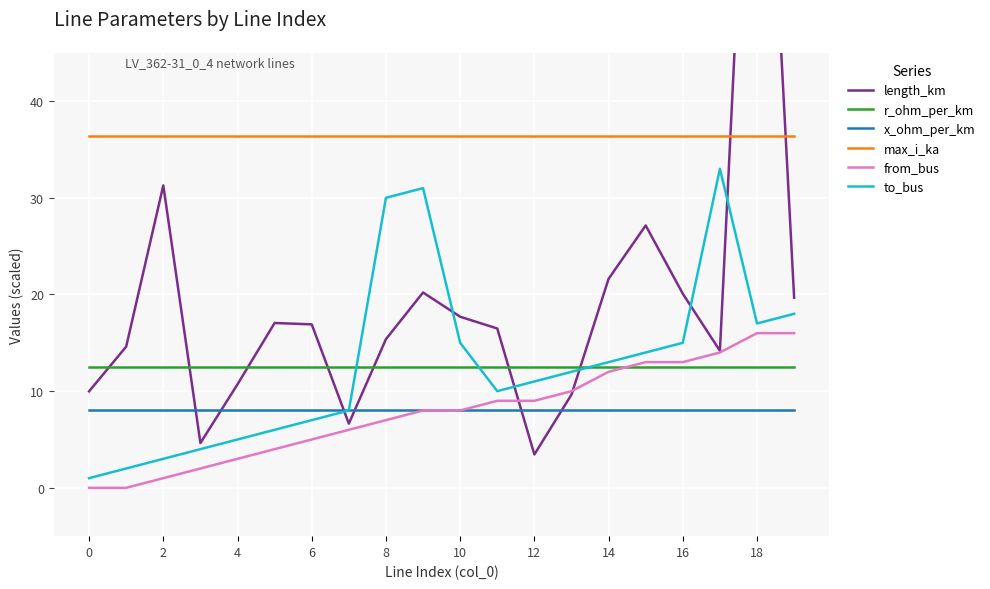

What is the lowest value of the to_bus series?

1.0